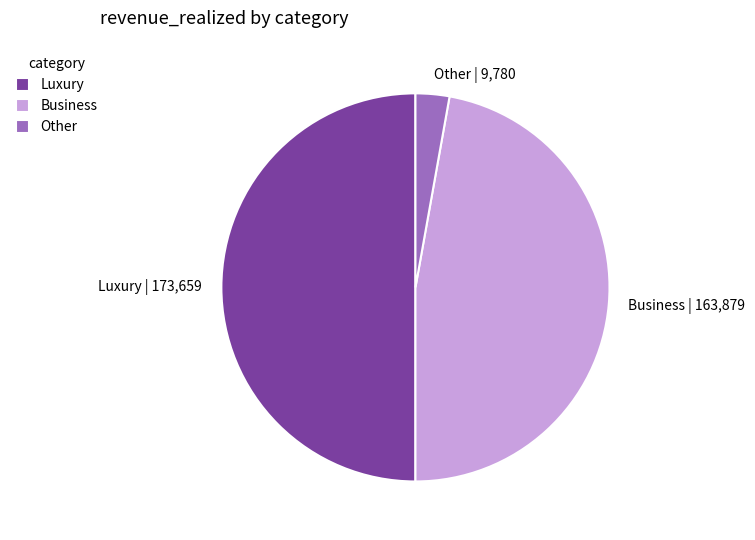

Which has a higher value, Other or Luxury?

Luxury